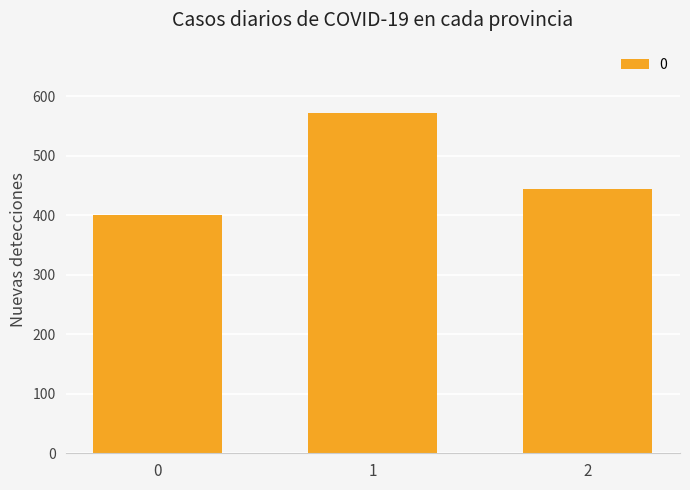

The value at 1 is 571.4. True or false?

True